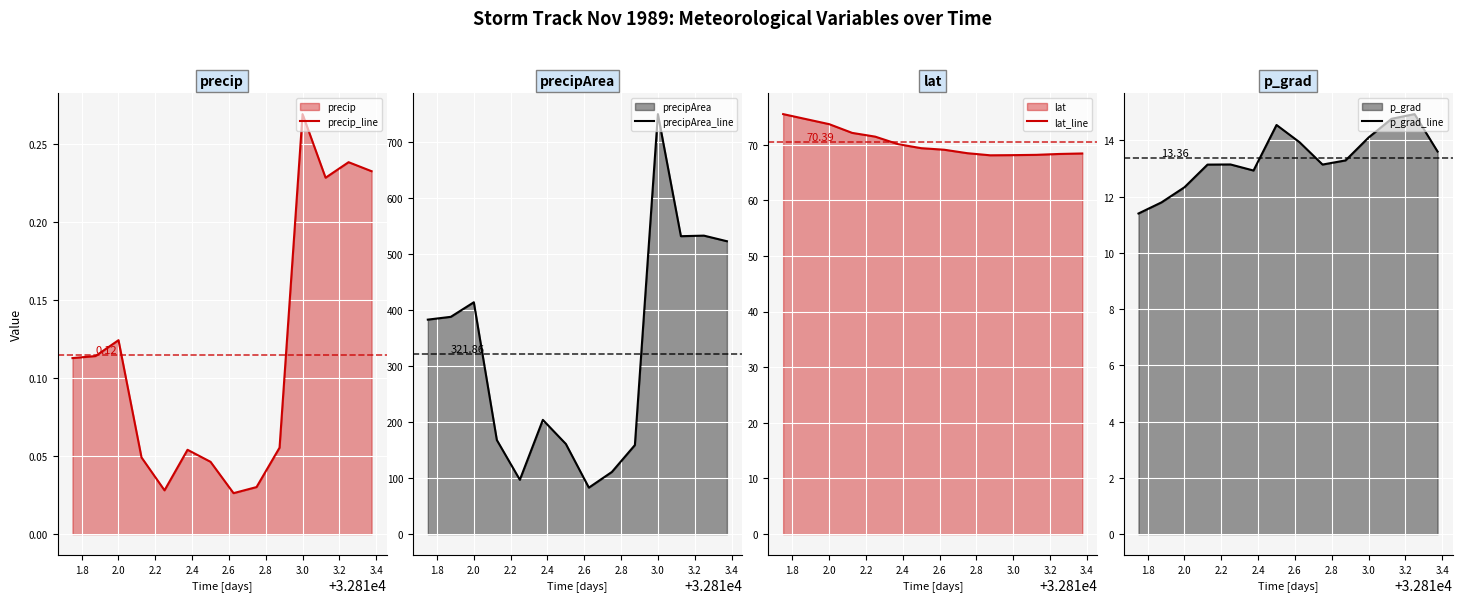

Reading left to right, extract all data points from this chart.

precip_line: 0.1	0.1	0.1	0.0	0.0	0.1	0.0	0.0	0.0	0.1	0.3	0.2	0.2	0.2
precipArea_line: 383.0	388.0	414.0	168.0	97.0	204.0	161.0	83.0	111.0	159.0	750.0	532.0	533.0	523.0
lat_line: 75.5	74.6	73.7	72.1	71.4	70.1	69.4	69.1	68.5	68.1	68.1	68.2	68.3	68.4
p_grad_line: 11.4	11.8	12.3	13.1	13.1	12.9	14.5	13.9	13.1	13.3	14.1	14.8	14.9	13.6